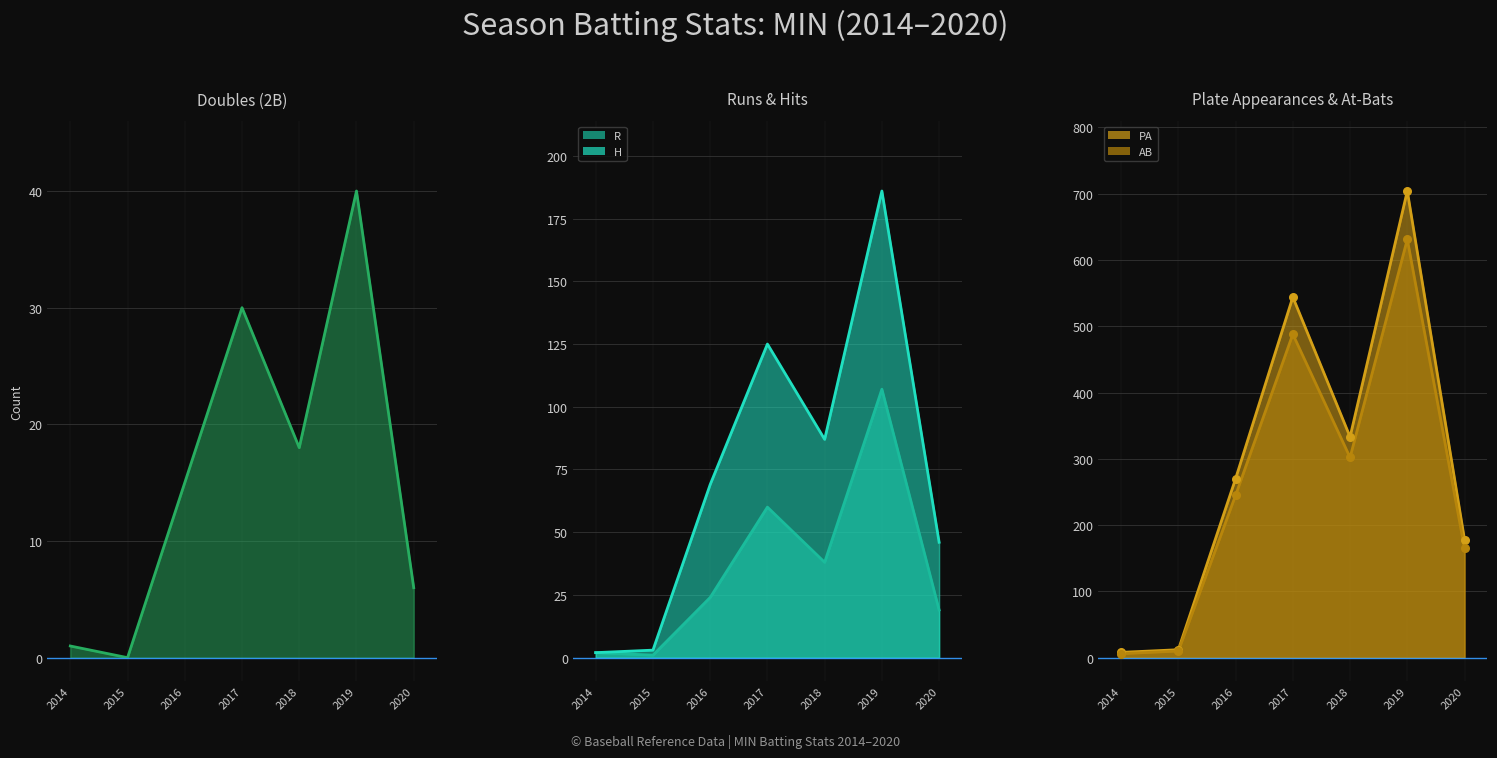

What is the total value across all series at 2016?

893